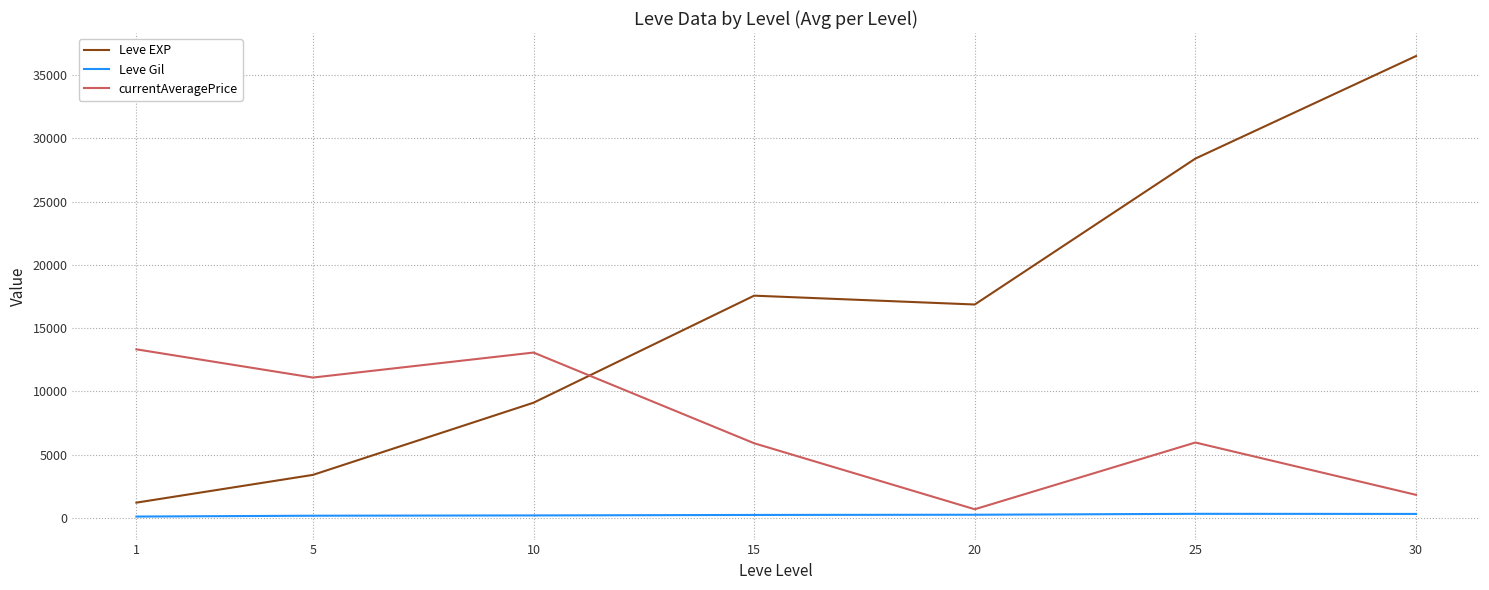

What are all the series names shown in the legend?

Leve EXP, Leve Gil, currentAveragePrice